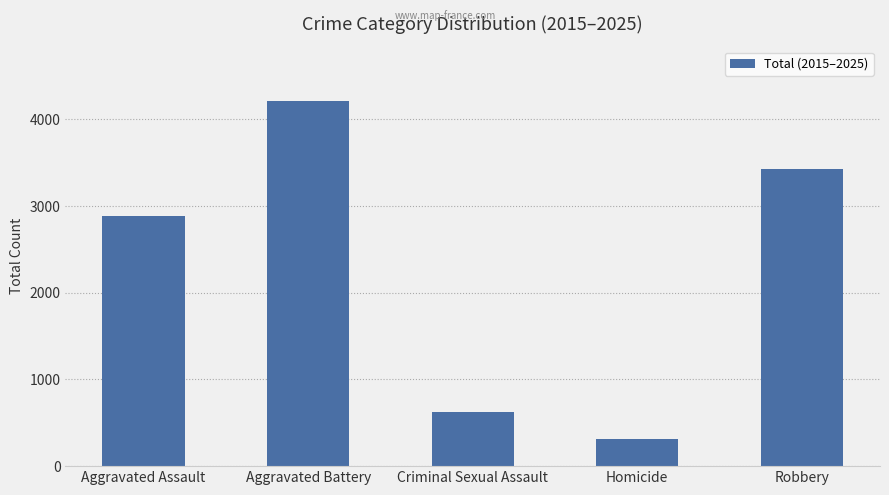

True or false: the data shows 974 at Robbery.

False